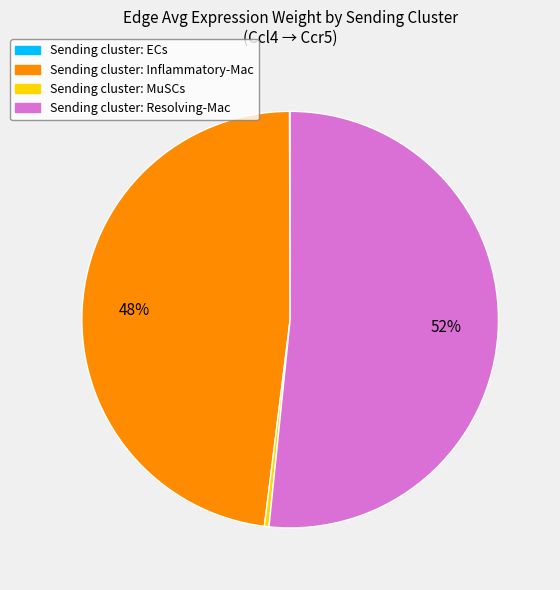

To the nearest percent, what is the difference between the largest and smallest slice percentages?

52%